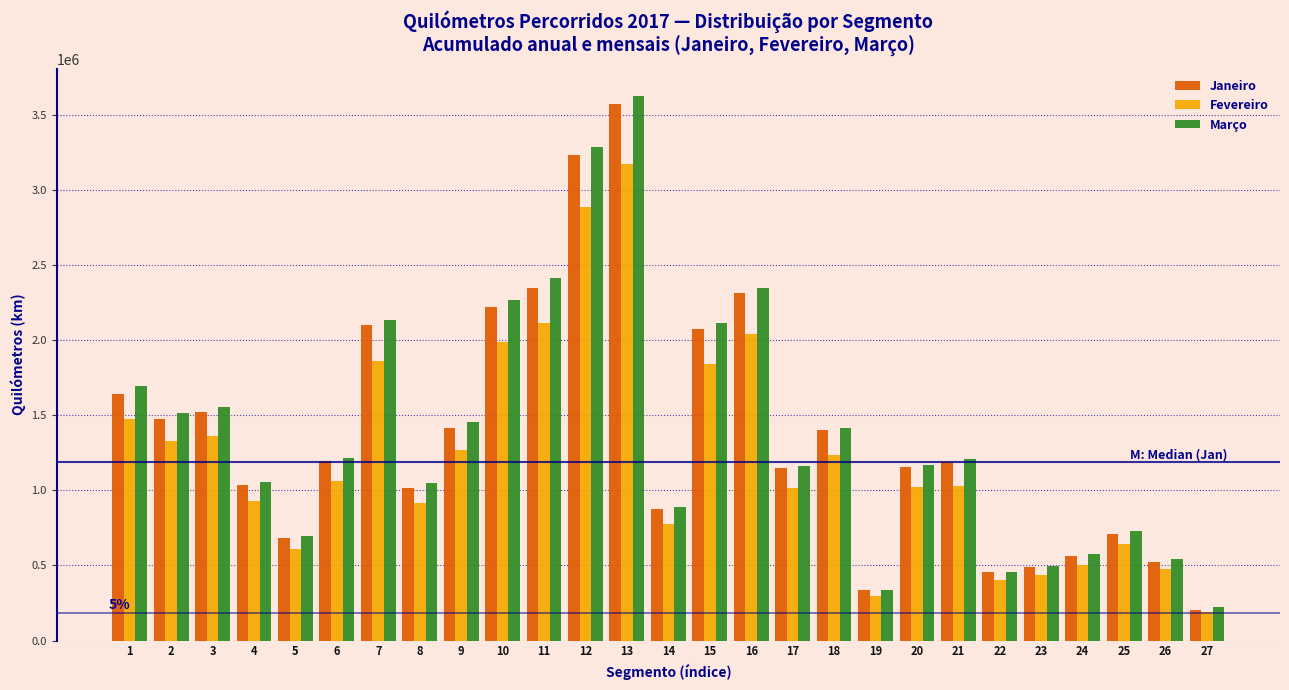

What is the difference between the maximum and second lowest values in the Janeiro series?

3240703.5